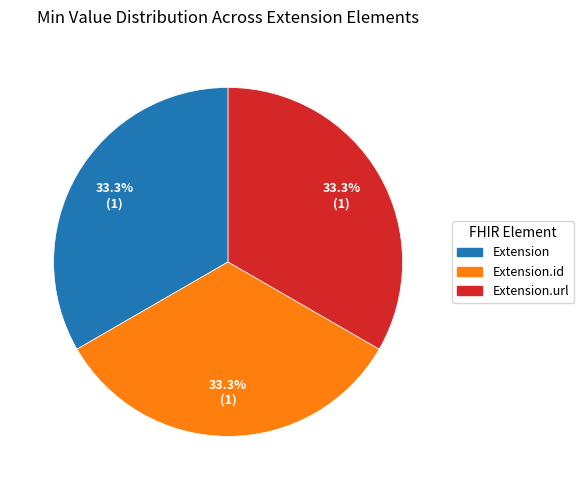

Does any single category account for the majority?

No